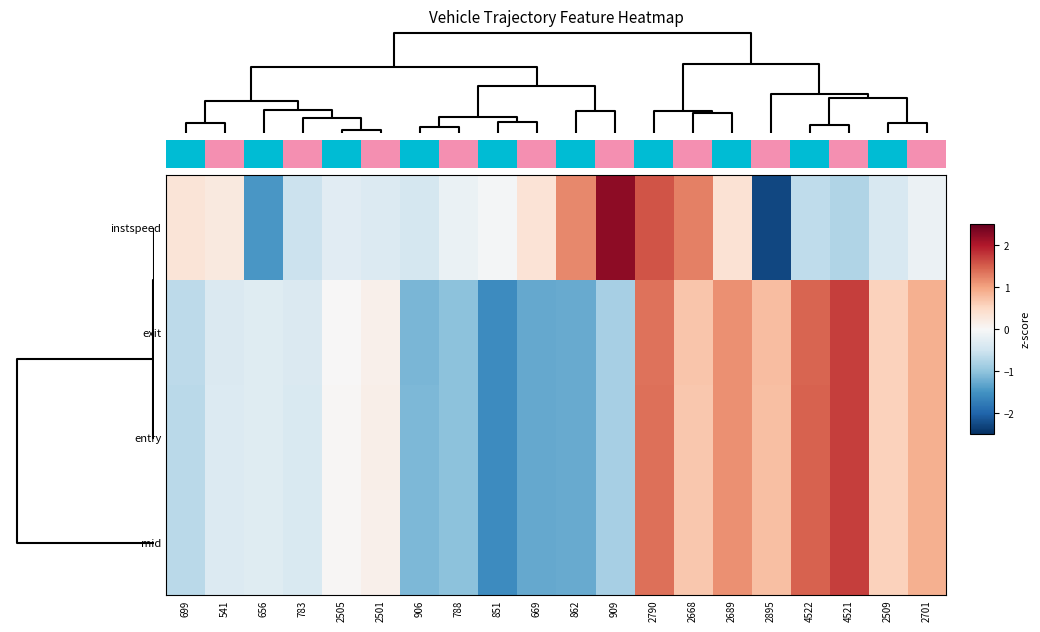

How many series are shown in this chart?

4